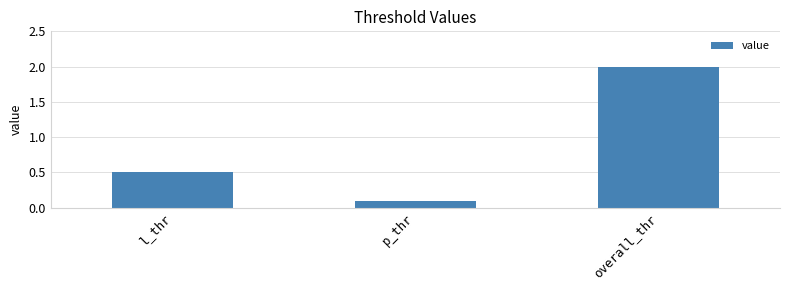

What is the maximum value shown in the chart?

2.0